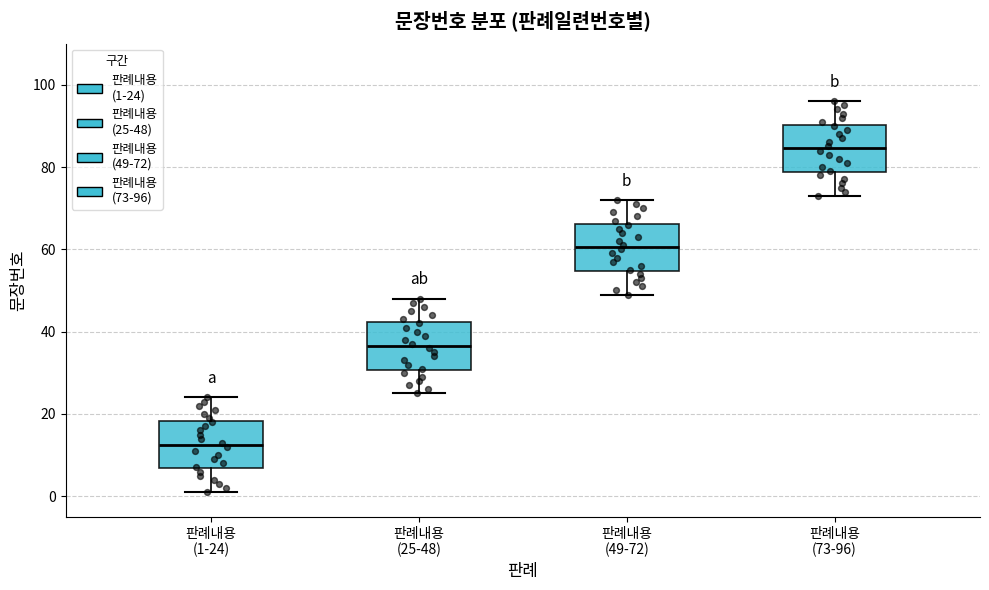

Where is the lower edge of the box for 판례내용 (25-48) on the y-axis? The values are not printed on the chart, so give them approximately, as read against the axis.

30